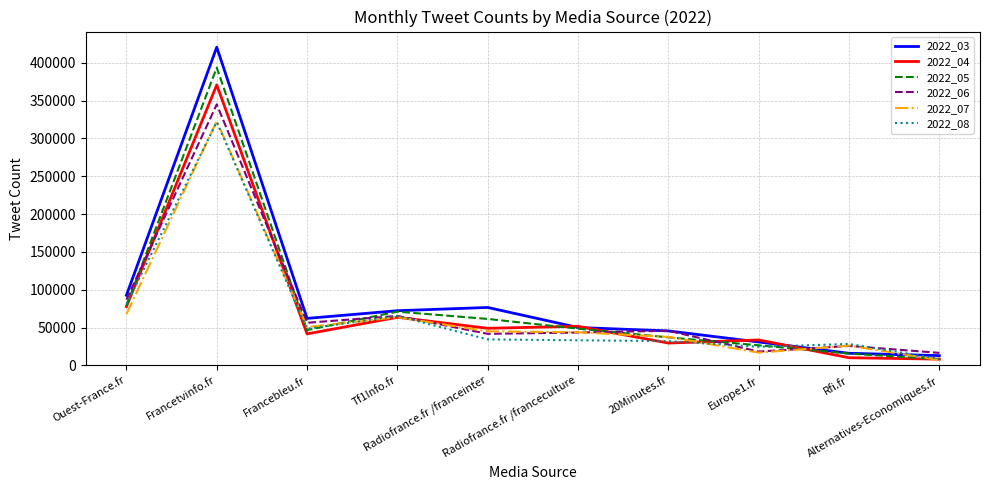

What is the lowest value of the 2022_03 series?

12862